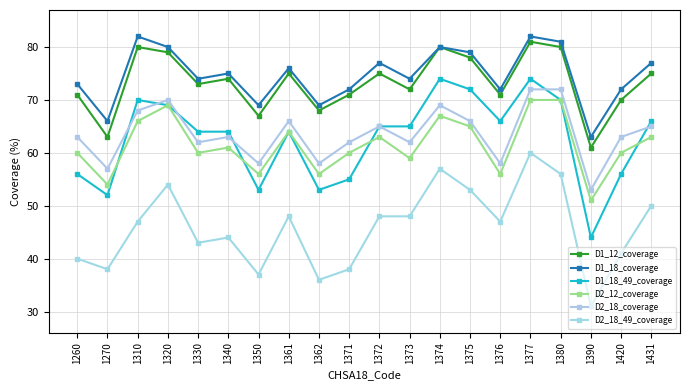

What is the minimum value for D1_12_coverage?

61